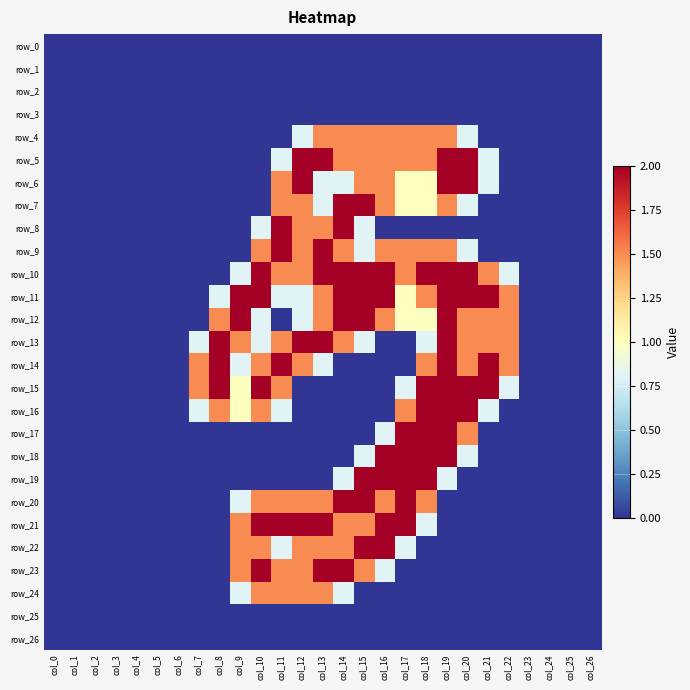

Reading left to right, transcribe all the data shown in this chart.

row_0: 0.0	0.0	0.0	0.0	0.0	0.0	0.0	0.0	0.0	0.0	0.0	0.0	0.0	0.0	0.0	0.0	0.0	0.0	0.0	0.0	0.0	0.0	0.0	0.0	0.0	0.0	0.0
row_1: 0.0	0.0	0.0	0.0	0.0	0.0	0.0	0.0	0.0	0.0	0.0	0.0	0.0	0.0	0.0	0.0	0.0	0.0	0.0	0.0	0.0	0.0	0.0	0.0	0.0	0.0	0.0
row_2: 0.0	0.0	0.0	0.0	0.0	0.0	0.0	0.0	0.0	0.0	0.0	0.0	0.0	0.0	0.0	0.0	0.0	0.0	0.0	0.0	0.0	0.0	0.0	0.0	0.0	0.0	0.0
row_3: 0.0	0.0	0.0	0.0	0.0	0.0	0.0	0.0	0.0	0.0	0.0	0.0	0.0	0.0	0.0	0.0	0.0	0.0	0.0	0.0	0.0	0.0	0.0	0.0	0.0	0.0	0.0
row_4: 0.0	0.0	0.0	0.0	0.0	0.0	0.0	0.0	0.0	0.0	0.0	0.0	0.8	1.5	1.5	1.5	1.5	1.5	1.5	1.5	0.8	0.0	0.0	0.0	0.0	0.0	0.0
row_5: 0.0	0.0	0.0	0.0	0.0	0.0	0.0	0.0	0.0	0.0	0.0	0.8	2.0	2.0	1.5	1.5	1.5	1.5	1.5	2.0	2.0	0.8	0.0	0.0	0.0	0.0	0.0
row_6: 0.0	0.0	0.0	0.0	0.0	0.0	0.0	0.0	0.0	0.0	0.0	1.5	2.0	0.8	0.8	1.5	1.5	1.0	1.0	2.0	2.0	0.8	0.0	0.0	0.0	0.0	0.0
row_7: 0.0	0.0	0.0	0.0	0.0	0.0	0.0	0.0	0.0	0.0	0.0	1.5	1.5	0.8	2.0	2.0	1.5	1.0	1.0	1.5	0.8	0.0	0.0	0.0	0.0	0.0	0.0
row_8: 0.0	0.0	0.0	0.0	0.0	0.0	0.0	0.0	0.0	0.0	0.8	2.0	1.5	1.5	2.0	0.8	0.0	0.0	0.0	0.0	0.0	0.0	0.0	0.0	0.0	0.0	0.0
row_9: 0.0	0.0	0.0	0.0	0.0	0.0	0.0	0.0	0.0	0.0	1.5	2.0	1.5	2.0	1.5	0.8	1.5	1.5	1.5	1.5	0.8	0.0	0.0	0.0	0.0	0.0	0.0
row_10: 0.0	0.0	0.0	0.0	0.0	0.0	0.0	0.0	0.0	0.8	2.0	1.5	1.5	2.0	2.0	2.0	2.0	1.5	2.0	2.0	2.0	1.5	0.8	0.0	0.0	0.0	0.0
row_11: 0.0	0.0	0.0	0.0	0.0	0.0	0.0	0.0	0.8	2.0	2.0	0.8	0.8	1.5	2.0	2.0	2.0	1.0	1.5	2.0	2.0	2.0	1.5	0.0	0.0	0.0	0.0
row_12: 0.0	0.0	0.0	0.0	0.0	0.0	0.0	0.0	1.5	2.0	0.8	0.0	0.8	1.5	2.0	2.0	1.5	1.0	1.0	2.0	1.5	1.5	1.5	0.0	0.0	0.0	0.0
row_13: 0.0	0.0	0.0	0.0	0.0	0.0	0.0	0.8	2.0	1.5	0.8	1.5	2.0	2.0	1.5	0.8	0.0	0.0	0.8	2.0	1.5	1.5	1.5	0.0	0.0	0.0	0.0
row_14: 0.0	0.0	0.0	0.0	0.0	0.0	0.0	1.5	2.0	0.8	1.5	2.0	1.5	0.8	0.0	0.0	0.0	0.0	1.5	2.0	1.5	2.0	1.5	0.0	0.0	0.0	0.0
row_15: 0.0	0.0	0.0	0.0	0.0	0.0	0.0	1.5	2.0	1.0	2.0	1.5	0.0	0.0	0.0	0.0	0.0	0.8	2.0	2.0	2.0	2.0	0.8	0.0	0.0	0.0	0.0
row_16: 0.0	0.0	0.0	0.0	0.0	0.0	0.0	0.8	1.5	1.0	1.5	0.8	0.0	0.0	0.0	0.0	0.0	1.5	2.0	2.0	2.0	0.8	0.0	0.0	0.0	0.0	0.0
row_17: 0.0	0.0	0.0	0.0	0.0	0.0	0.0	0.0	0.0	0.0	0.0	0.0	0.0	0.0	0.0	0.0	0.8	2.0	2.0	2.0	1.5	0.0	0.0	0.0	0.0	0.0	0.0
row_18: 0.0	0.0	0.0	0.0	0.0	0.0	0.0	0.0	0.0	0.0	0.0	0.0	0.0	0.0	0.0	0.8	2.0	2.0	2.0	2.0	0.8	0.0	0.0	0.0	0.0	0.0	0.0
row_19: 0.0	0.0	0.0	0.0	0.0	0.0	0.0	0.0	0.0	0.0	0.0	0.0	0.0	0.0	0.8	2.0	2.0	2.0	2.0	0.8	0.0	0.0	0.0	0.0	0.0	0.0	0.0
row_20: 0.0	0.0	0.0	0.0	0.0	0.0	0.0	0.0	0.0	0.8	1.5	1.5	1.5	1.5	2.0	2.0	1.5	2.0	1.5	0.0	0.0	0.0	0.0	0.0	0.0	0.0	0.0
row_21: 0.0	0.0	0.0	0.0	0.0	0.0	0.0	0.0	0.0	1.5	2.0	2.0	2.0	2.0	1.5	1.5	2.0	2.0	0.8	0.0	0.0	0.0	0.0	0.0	0.0	0.0	0.0
row_22: 0.0	0.0	0.0	0.0	0.0	0.0	0.0	0.0	0.0	1.5	1.5	0.8	1.5	1.5	1.5	2.0	2.0	0.8	0.0	0.0	0.0	0.0	0.0	0.0	0.0	0.0	0.0
row_23: 0.0	0.0	0.0	0.0	0.0	0.0	0.0	0.0	0.0	1.5	2.0	1.5	1.5	2.0	2.0	1.5	0.8	0.0	0.0	0.0	0.0	0.0	0.0	0.0	0.0	0.0	0.0
row_24: 0.0	0.0	0.0	0.0	0.0	0.0	0.0	0.0	0.0	0.8	1.5	1.5	1.5	1.5	0.8	0.0	0.0	0.0	0.0	0.0	0.0	0.0	0.0	0.0	0.0	0.0	0.0
row_25: 0.0	0.0	0.0	0.0	0.0	0.0	0.0	0.0	0.0	0.0	0.0	0.0	0.0	0.0	0.0	0.0	0.0	0.0	0.0	0.0	0.0	0.0	0.0	0.0	0.0	0.0	0.0
row_26: 0.0	0.0	0.0	0.0	0.0	0.0	0.0	0.0	0.0	0.0	0.0	0.0	0.0	0.0	0.0	0.0	0.0	0.0	0.0	0.0	0.0	0.0	0.0	0.0	0.0	0.0	0.0